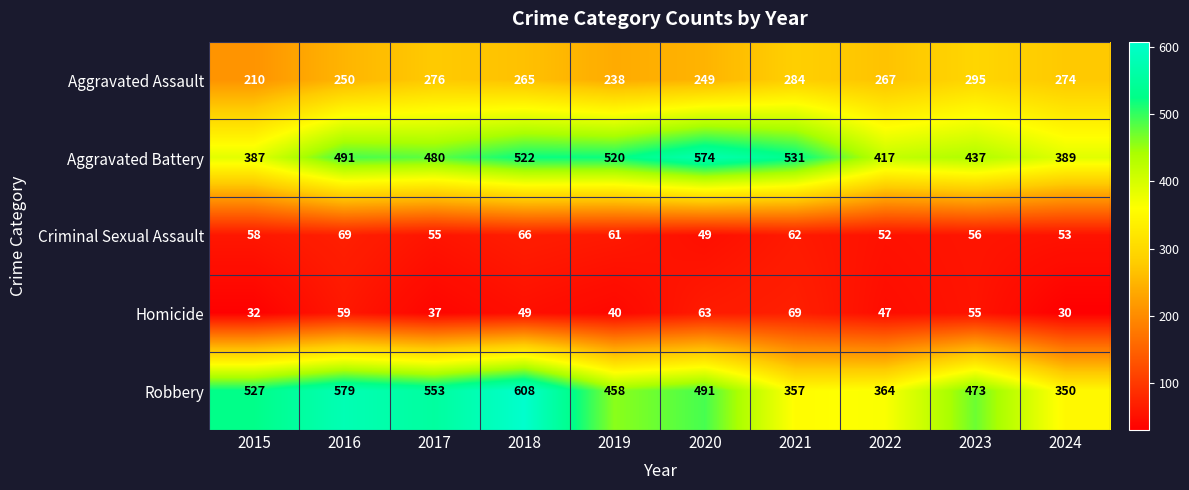

How many series are shown in this chart?

5